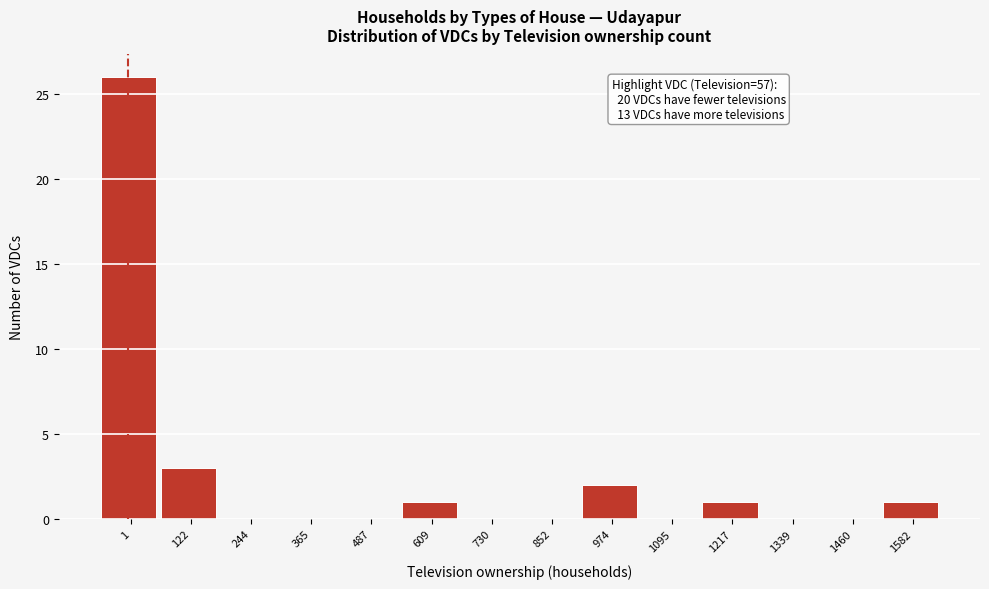

Reading left to right, list all the values displayed in this chart.

1=26	122=3	244=0	365=0	487=0	609=1	730=0	852=0	974=2	1095=0	1217=1	1339=0	1460=0	1582=1